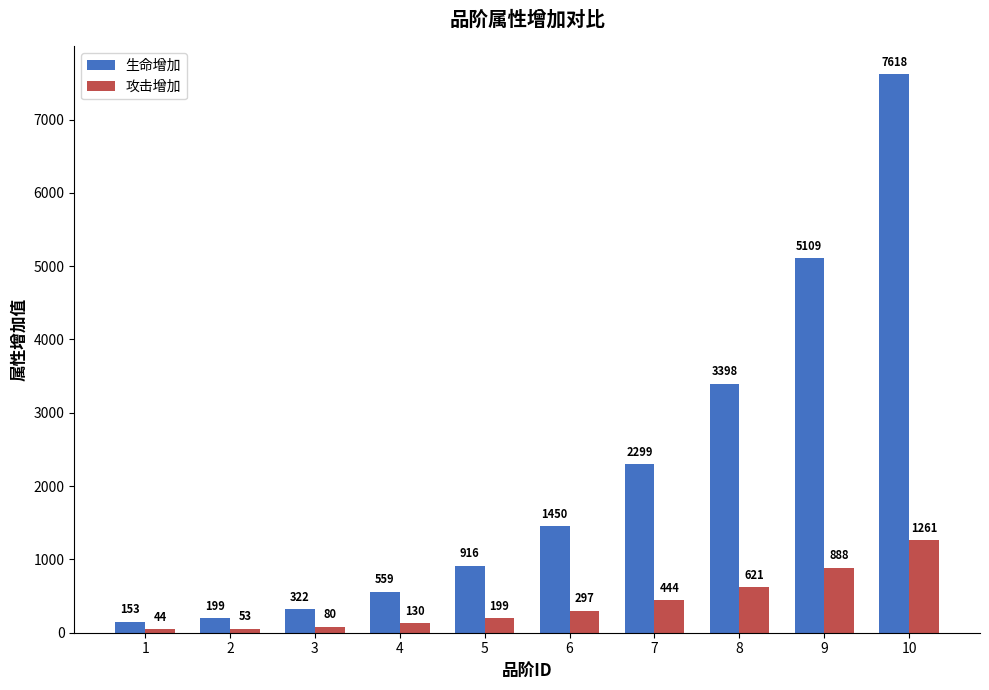

Rank the series at 7 from highest to lowest value.

生命增加, 攻击增加